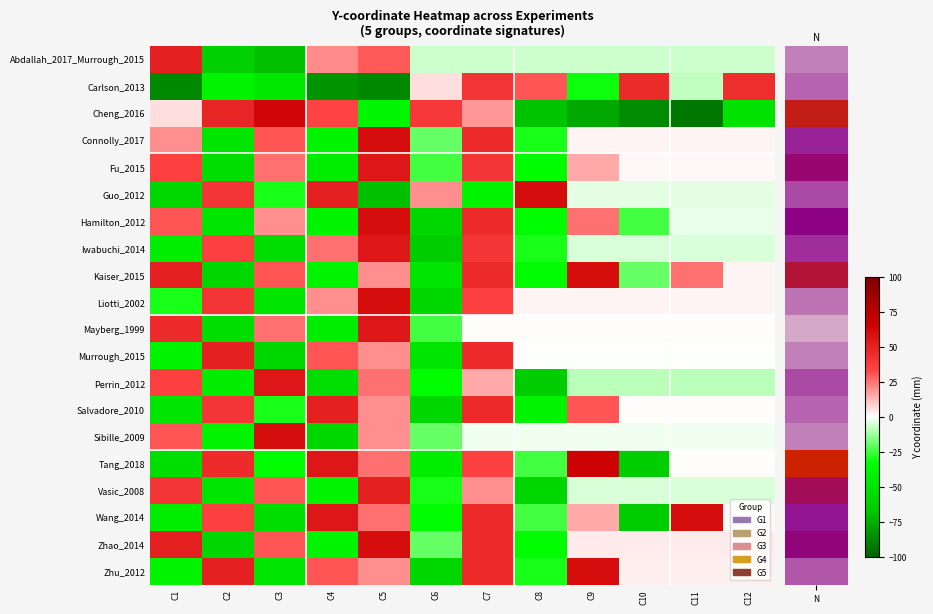

Which series has the largest range (max minus min)?

Cheng_2016